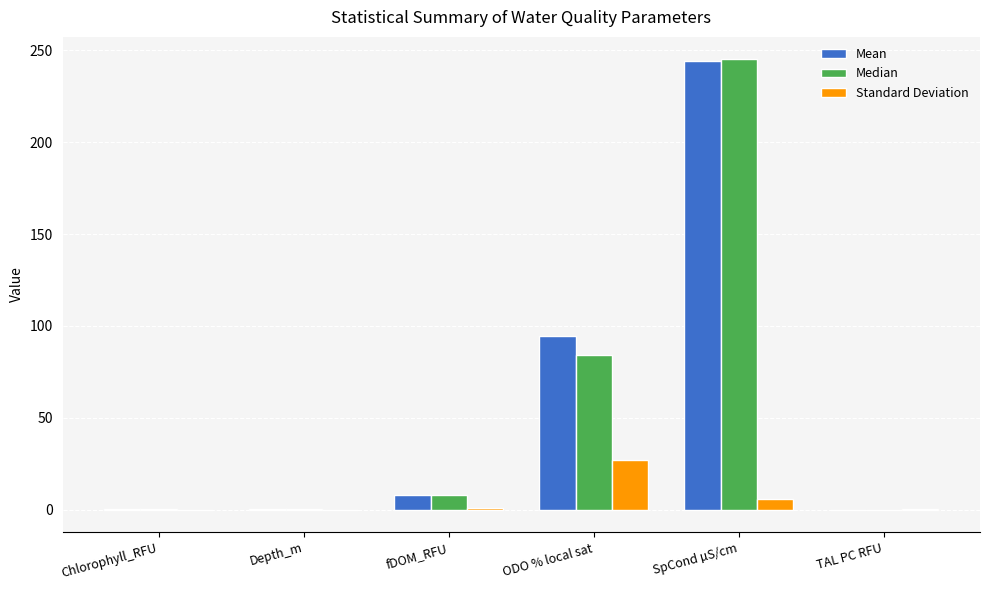

Does the chart contain stacked bars?

No